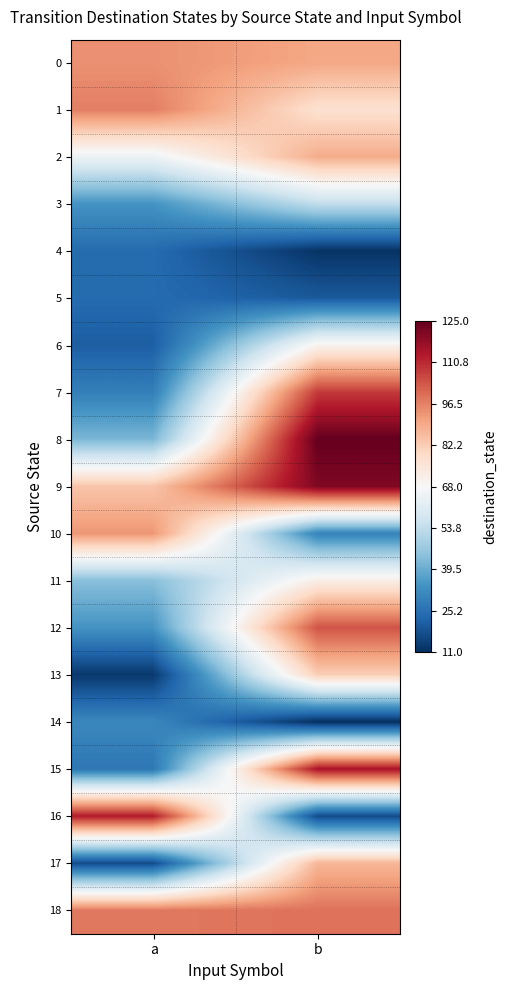

At how many categories does at least one series exceed 98?

2